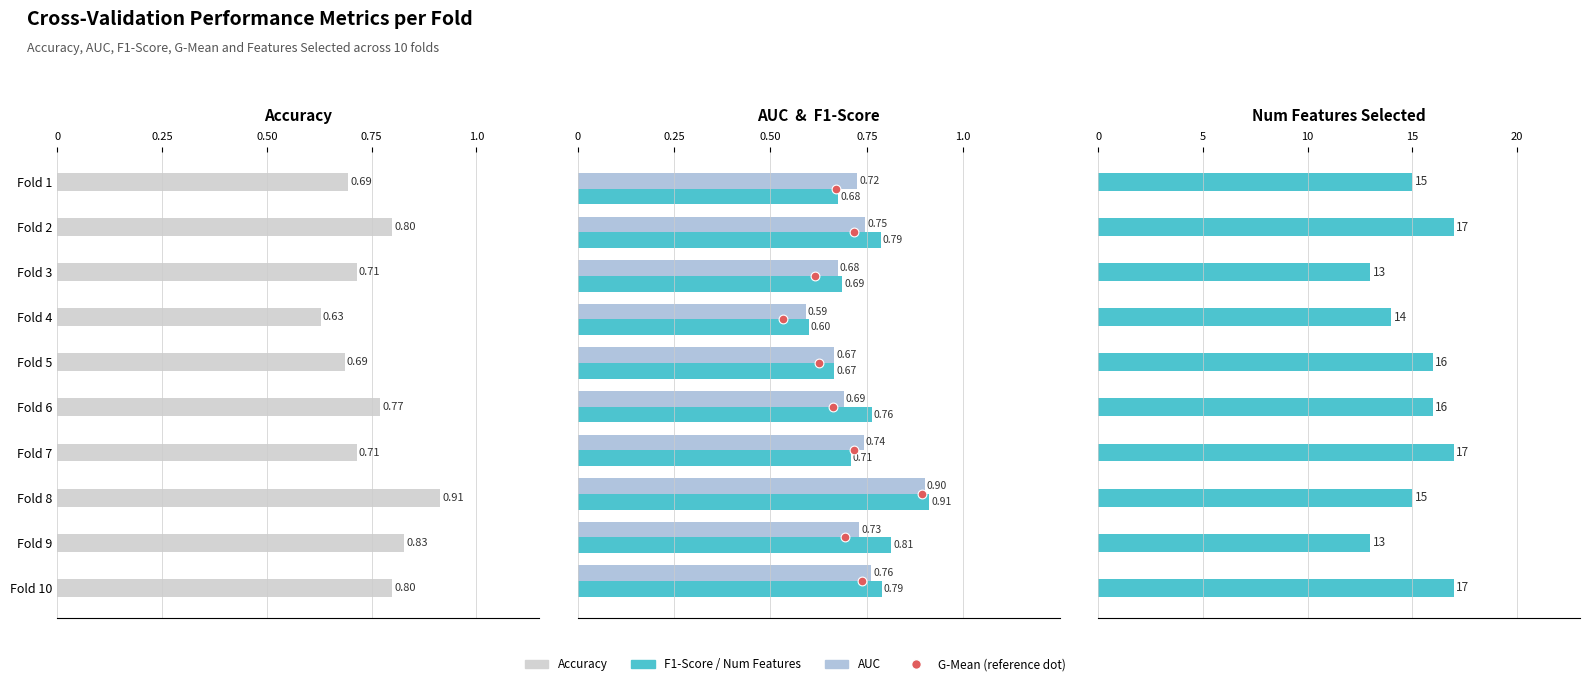

Which series has the largest total across all categories?

num_features